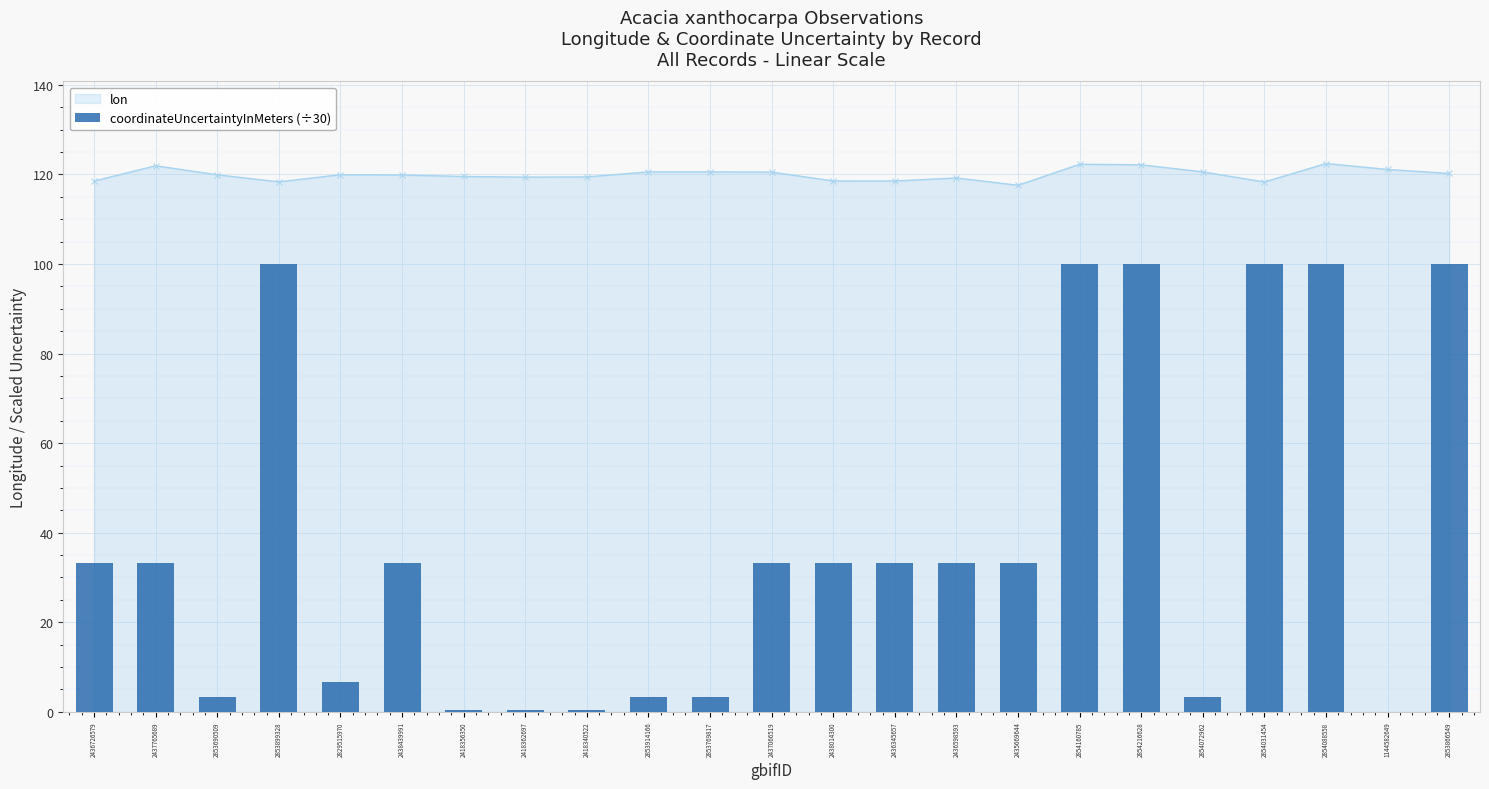

Which series has the largest total across all categories?

lon